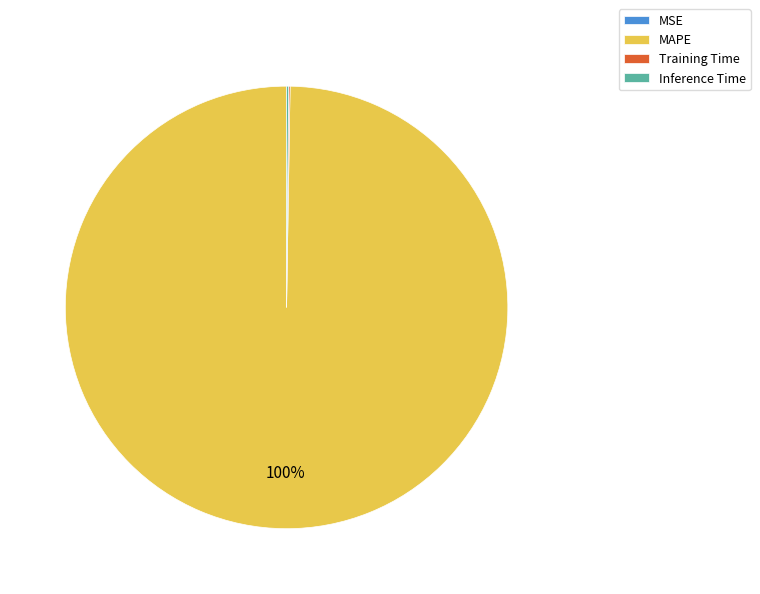

To the nearest percent, what is the average slice percentage?

25%